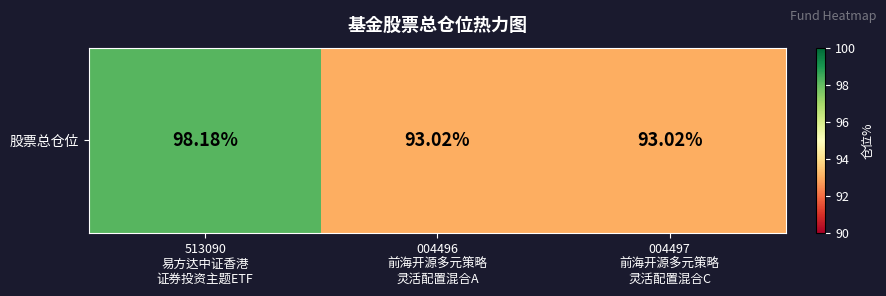

How many distinct data groups are displayed?

1